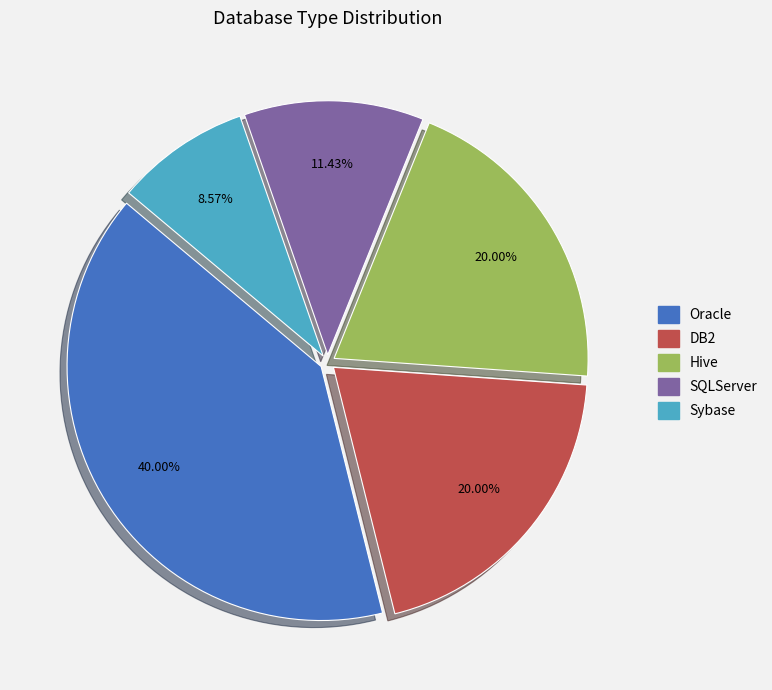

What is the smallest slice in the pie chart?

Sybase